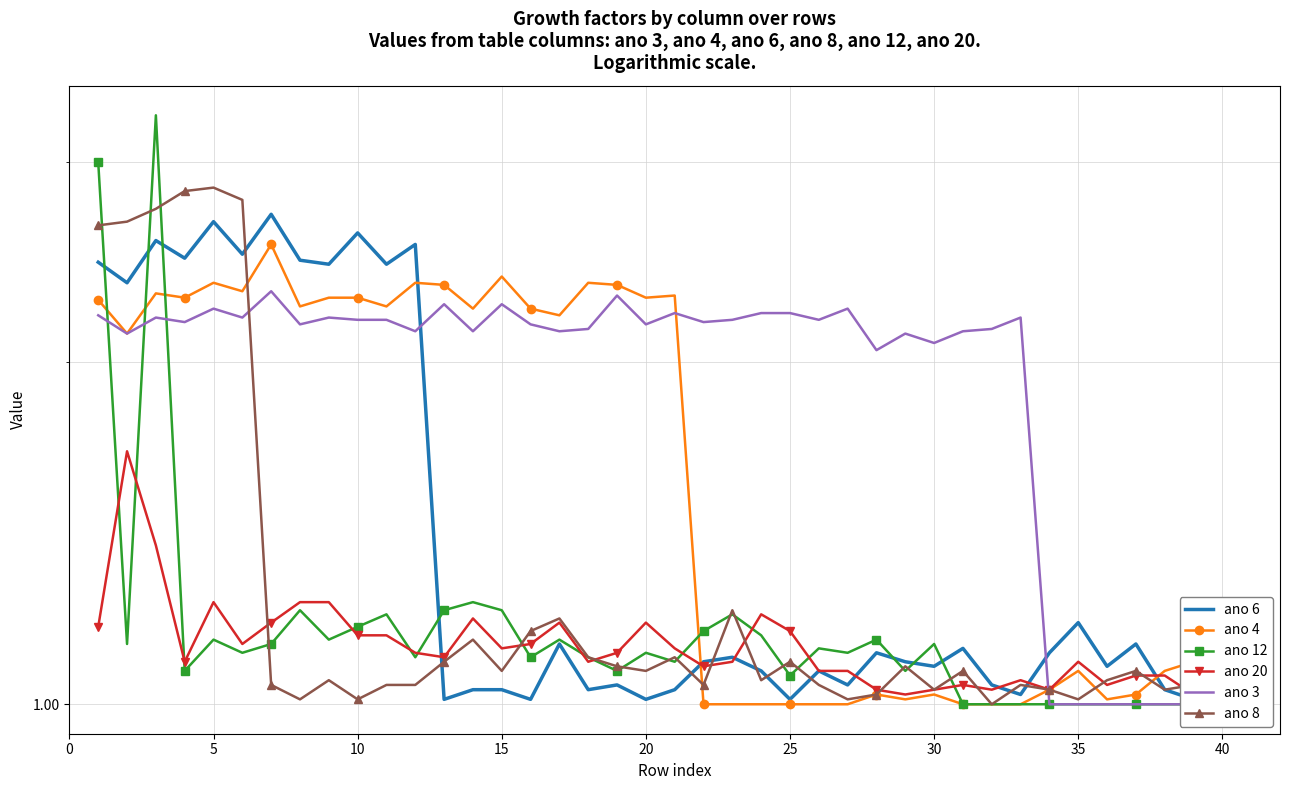

What is the difference between the maximum and minimum values in the ano 6 series?

1.7